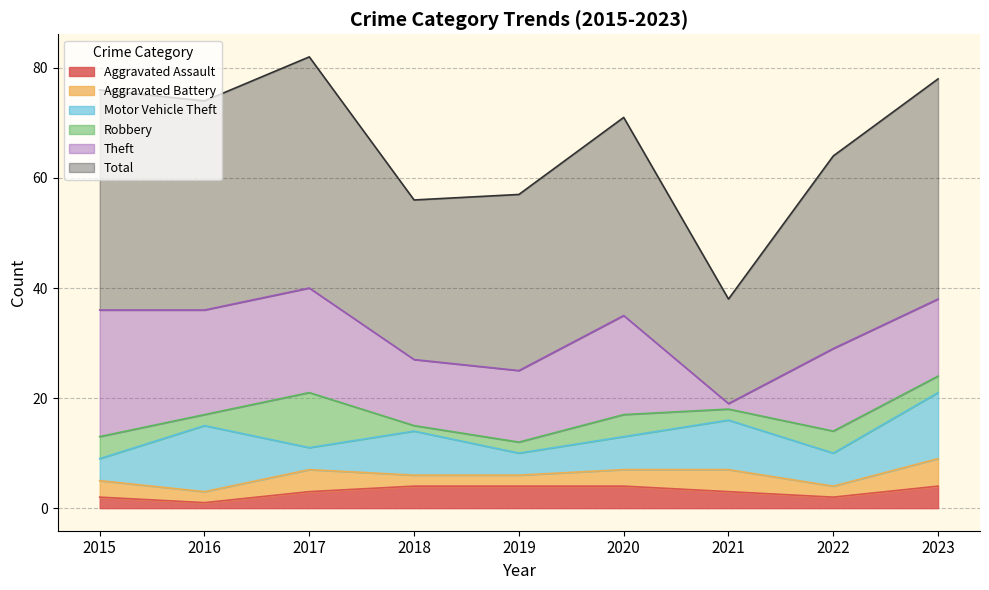

Count the Aggravated Battery values in the range 2 to 4.

8